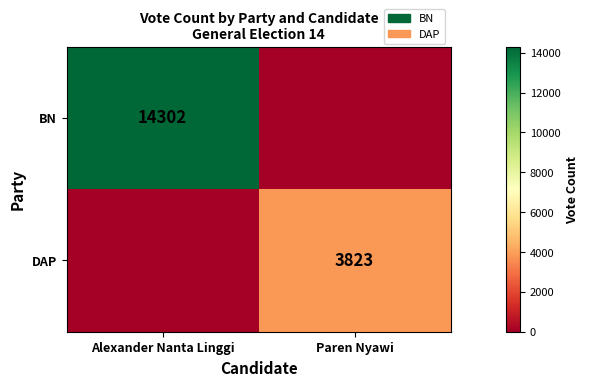

Is the value of BN at Alexander Nanta Linggi greater than the value of DAP at Paren Nyawi?

Yes